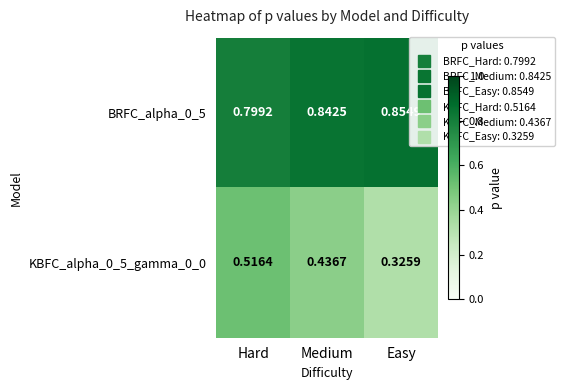

At Easy, list the series in order from smallest to largest.

KBFC_alpha_0_5_gamma_0_0, BRFC_alpha_0_5